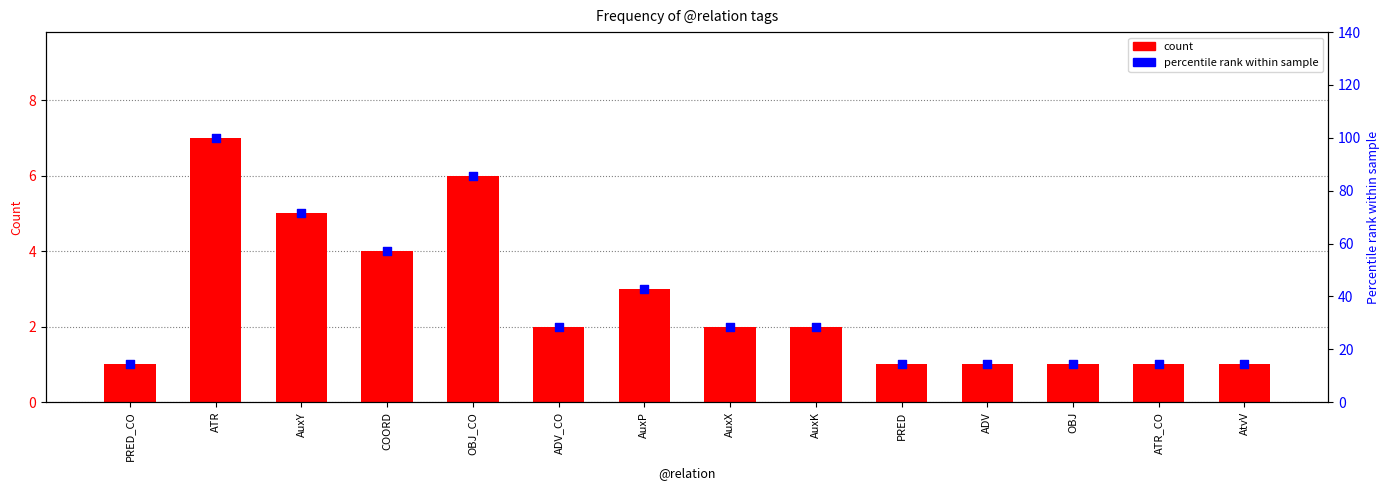

Which series has the largest total across all categories?

percentile rank